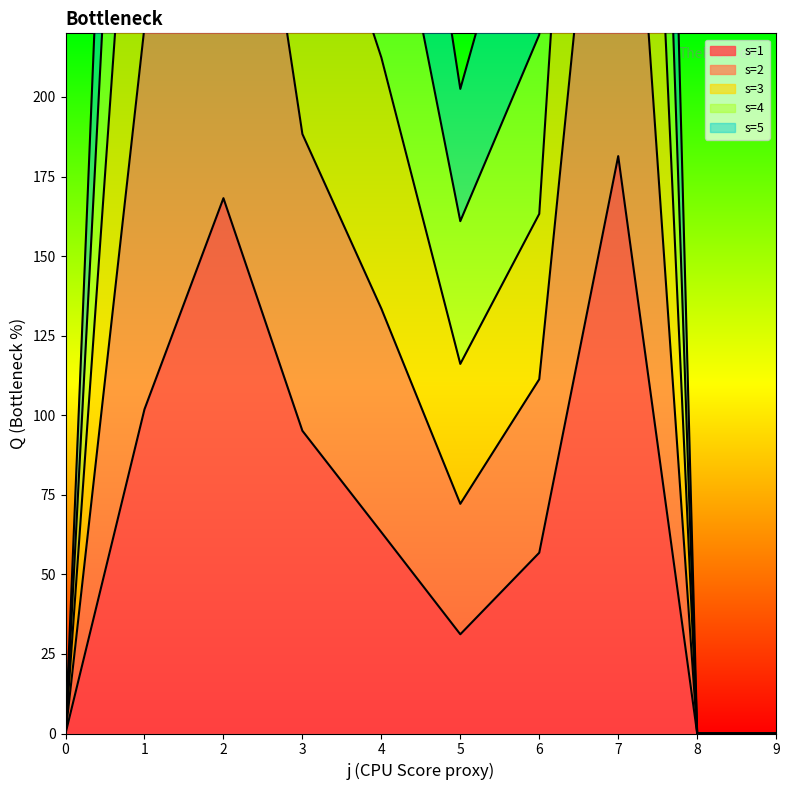

Is it true that s=2 equals 517.0 at 0?

False